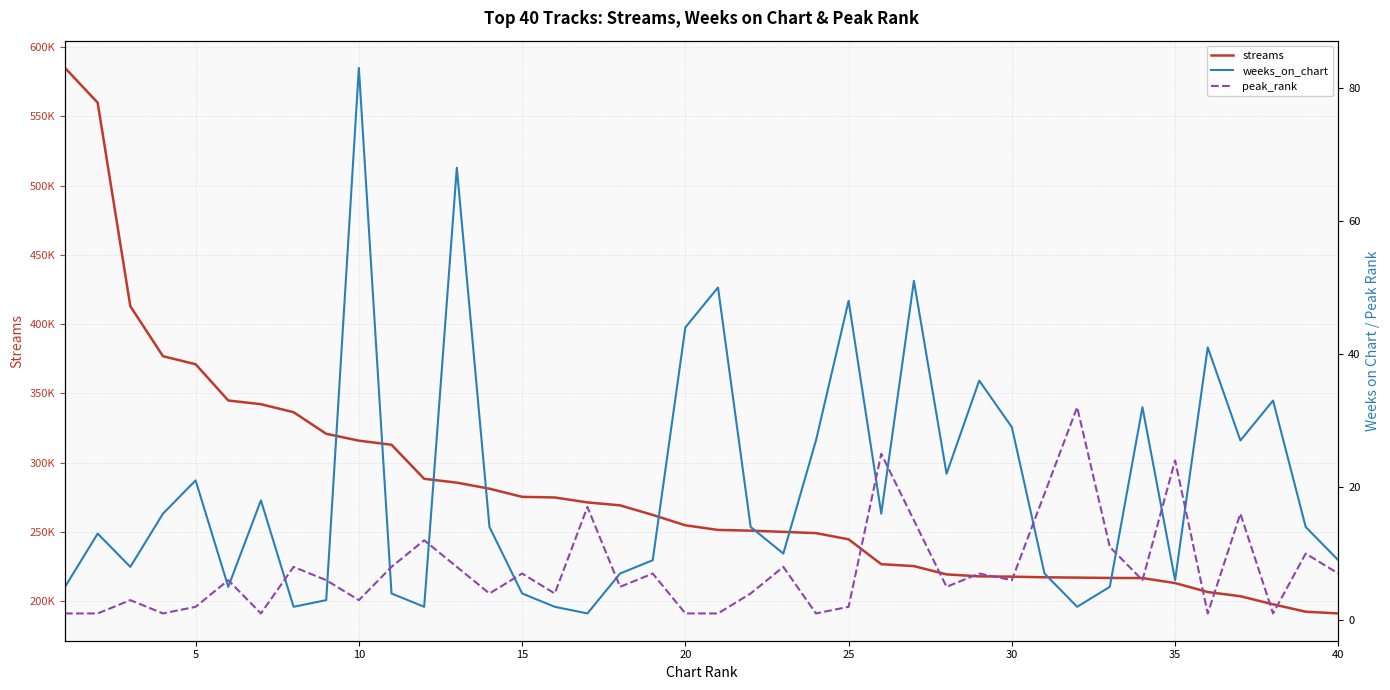

How many lines are shown in the chart?

3